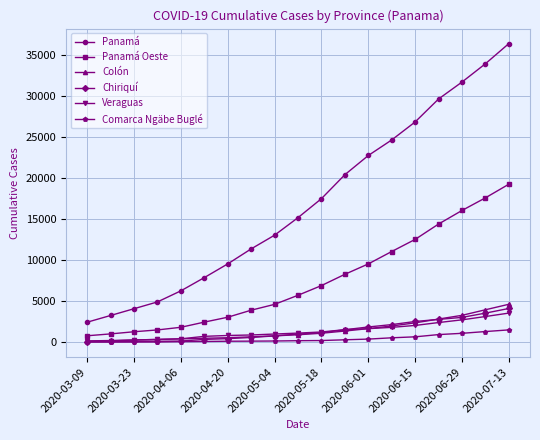

Does the chart have visible grid lines?

Yes